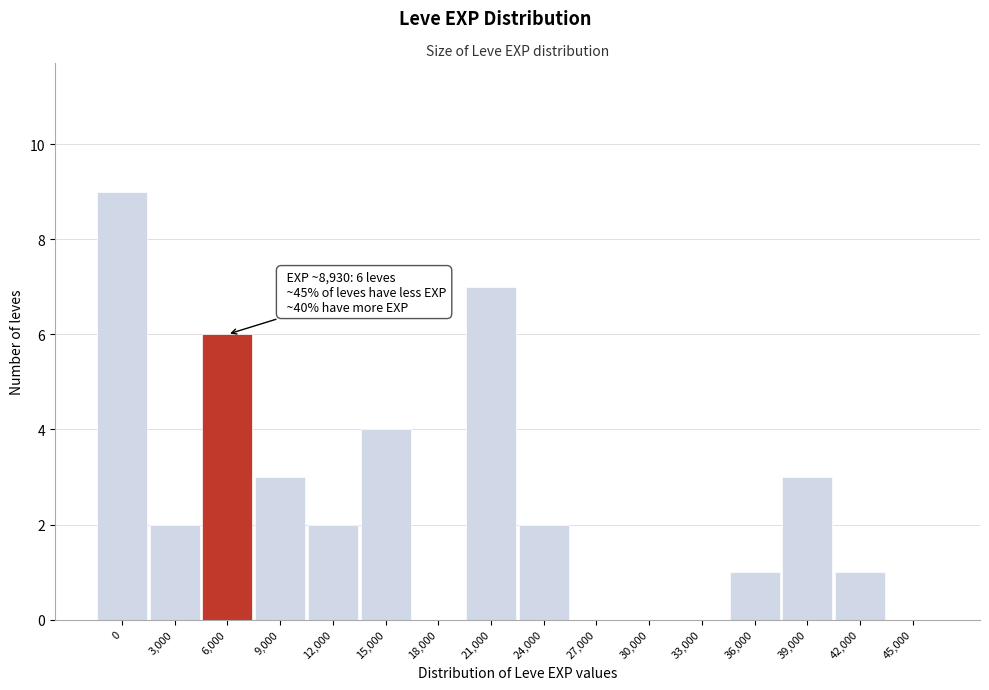

Reading left to right, list all the values displayed in this chart.

0=9	3,000=2	6,000=6	9,000=3	12,000=2	15,000=4	18,000=0	21,000=7	24,000=2	27,000=0	30,000=0	33,000=0	36,000=1	39,000=3	42,000=1	45,000=0